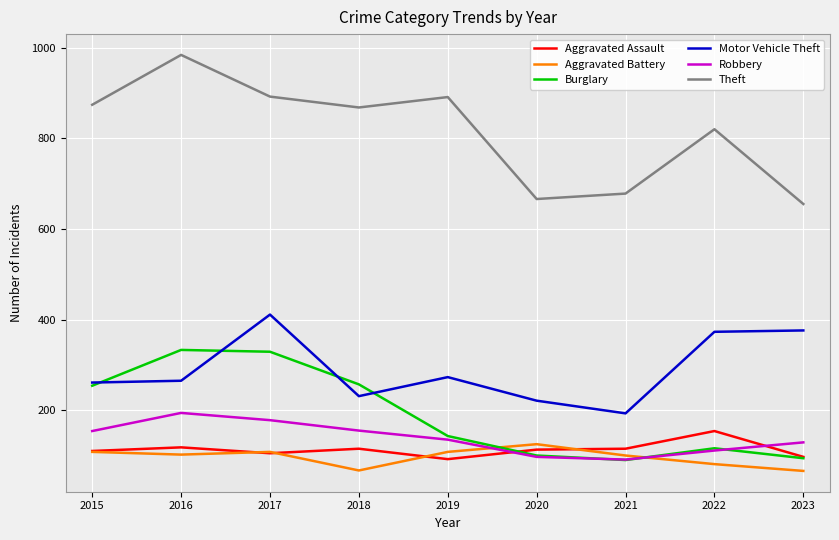

What is the maximum value shown in the chart?

984